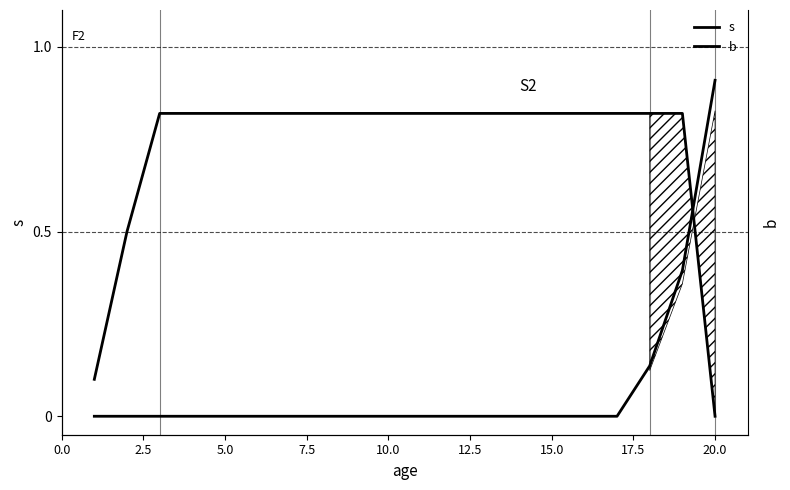

Does the chart have visible grid lines?

No